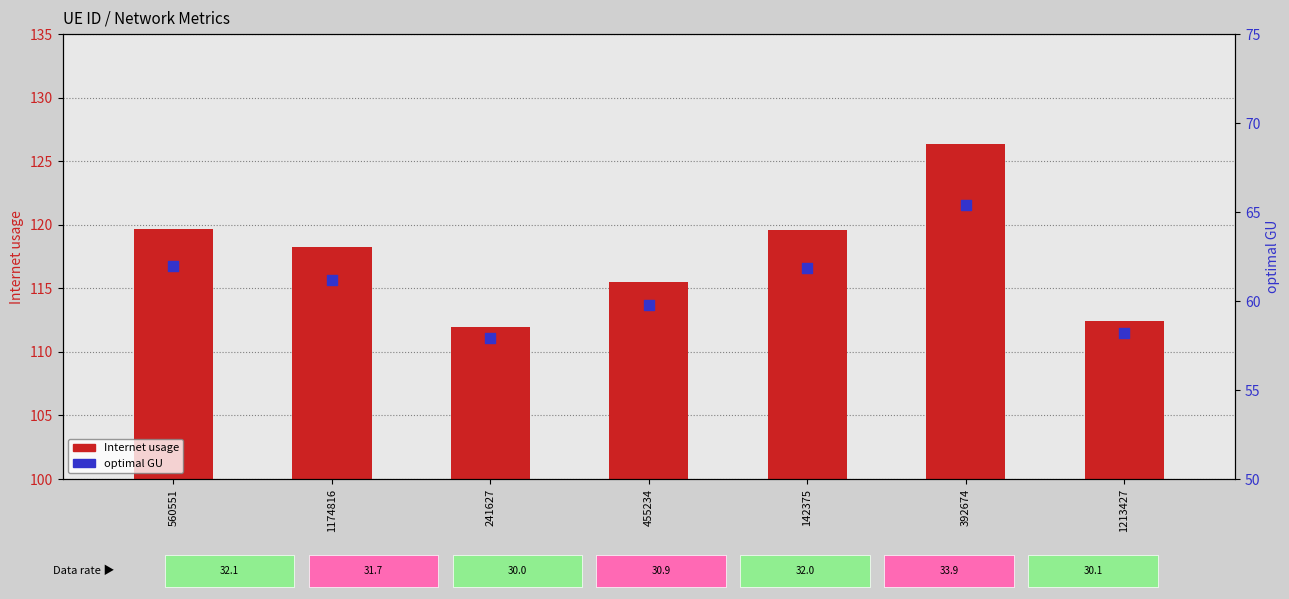

What are all the series names shown in the legend?

Internet usage, optimal GU